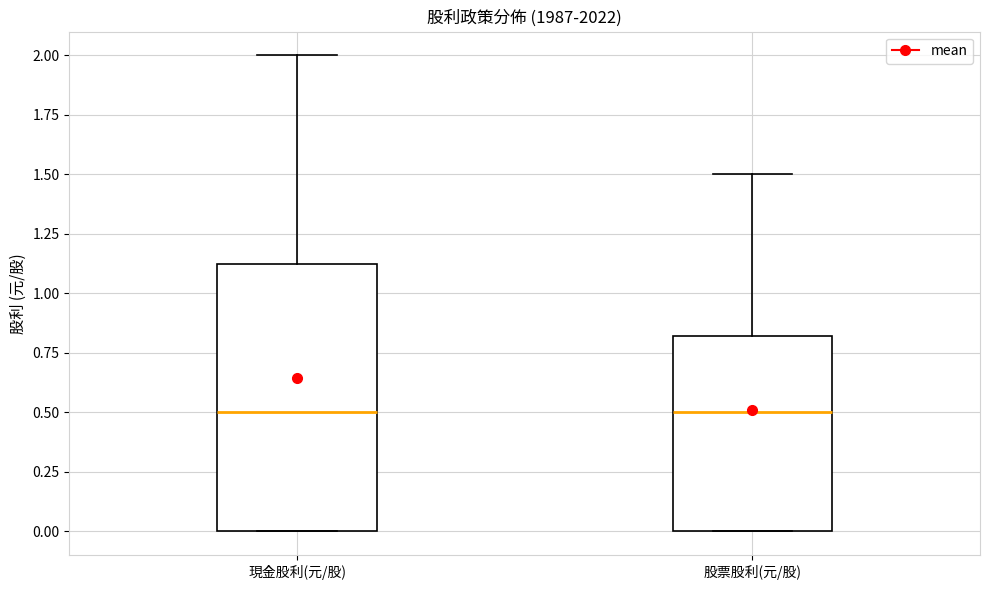

Where is the upper edge of the box for 股票股利(元/股) on the y-axis? The values are not printed on the chart, so give them approximately, as read against the axis.

0.80